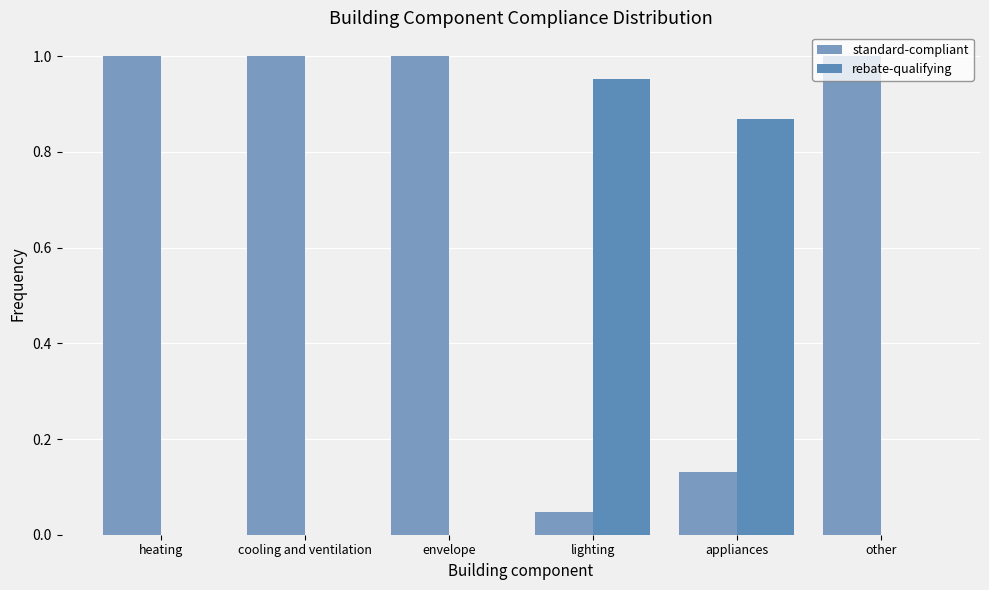

Does the chart contain stacked bars?

No